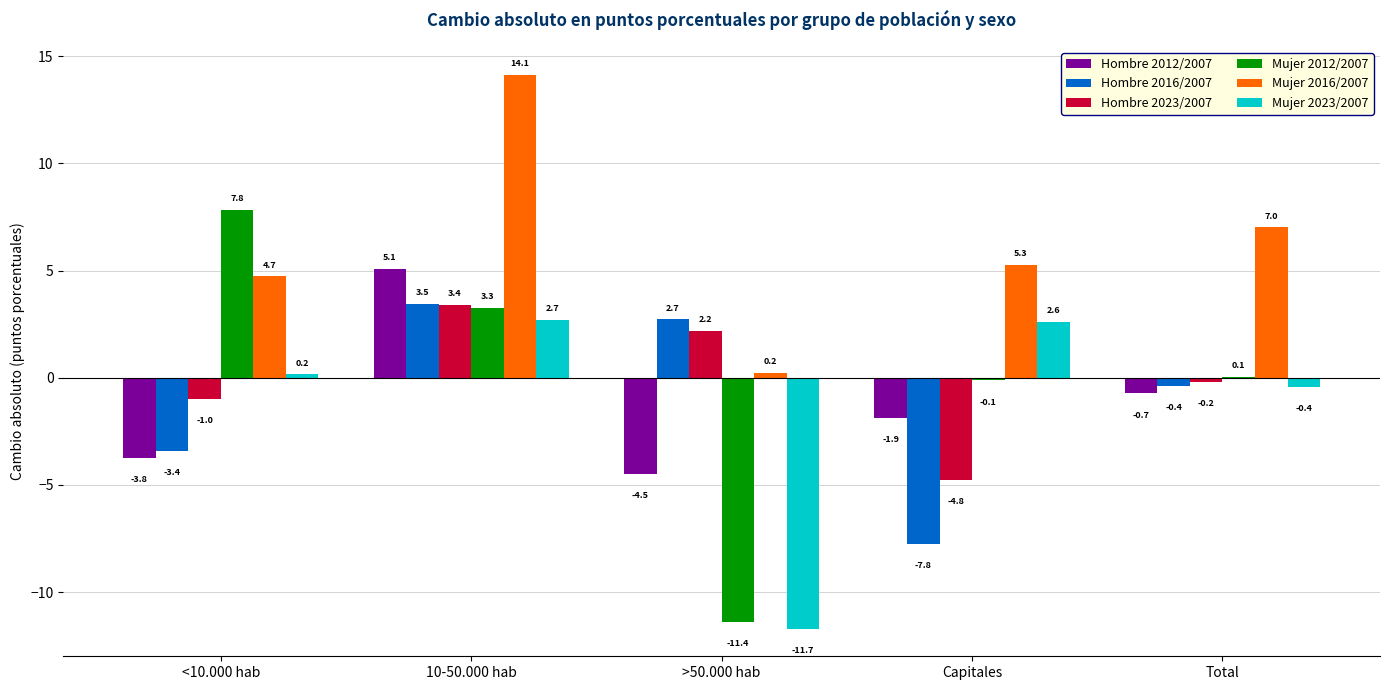

What is the maximum value shown in the chart?

14.1